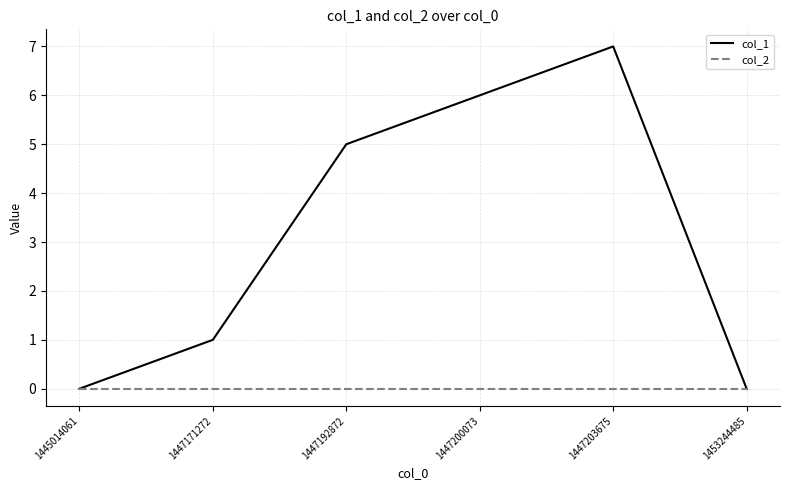

Which series changed the most between 1447171272 and 1447200073?

col_1